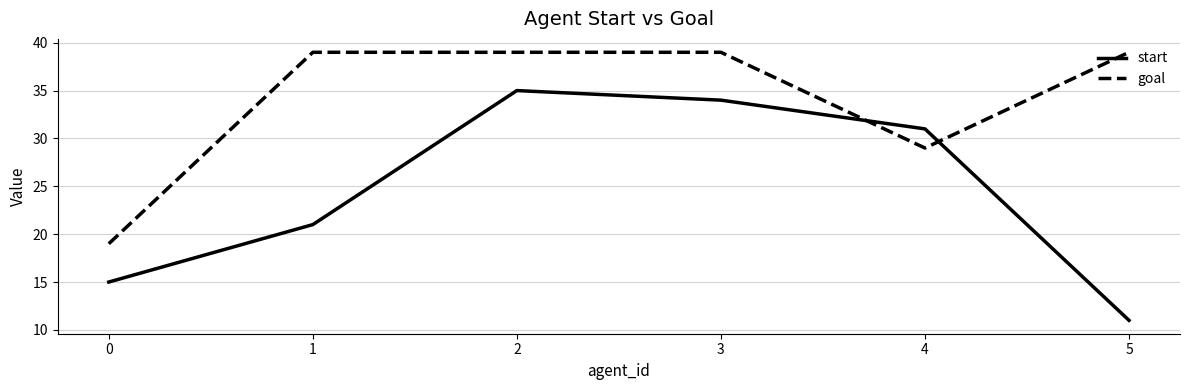

The start series shows 35 at 2. True or false?

True